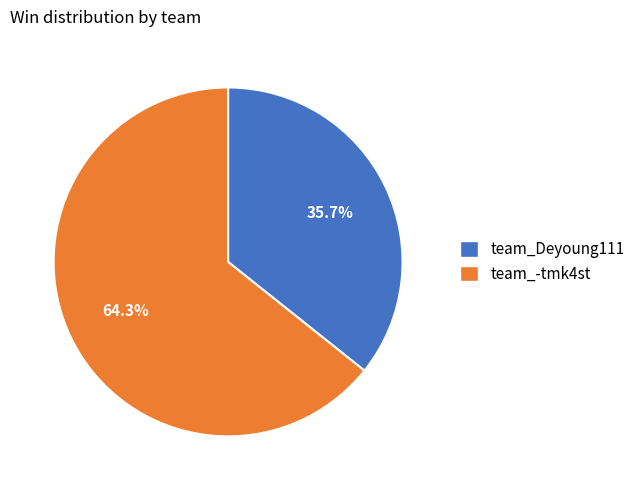

Which slice is the smallest?

team_Deyoung111